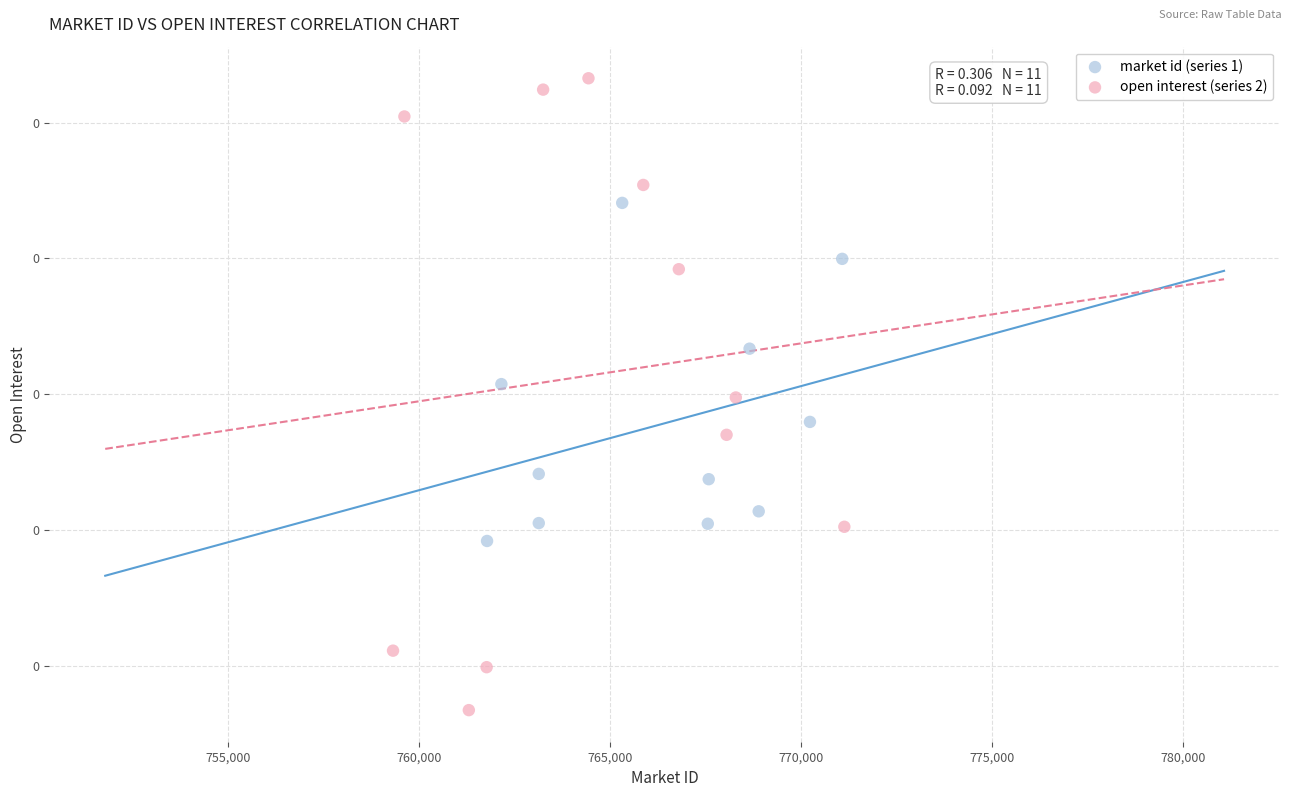

What are all the series names shown in the legend?

market id (series 1), open interest (series 2)